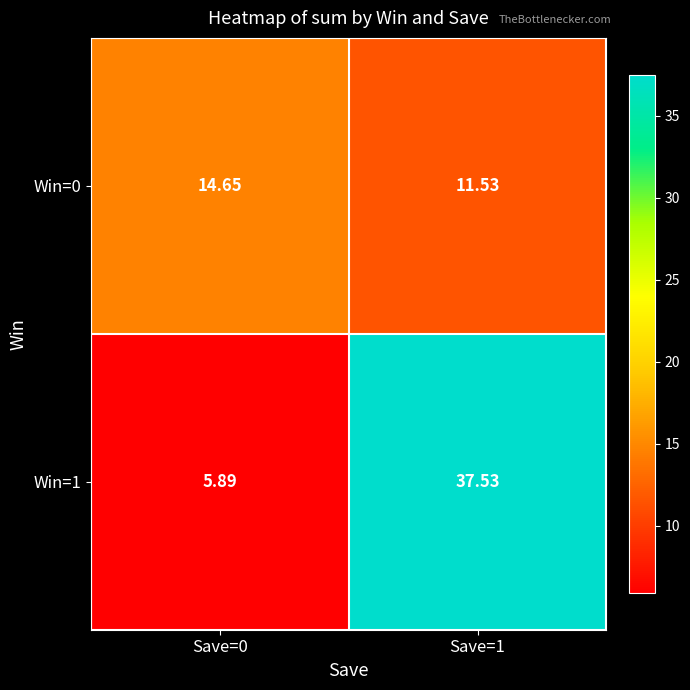

Is the value of Win=0 at Save=0 greater than the value of Win=1 at Save=1?

No